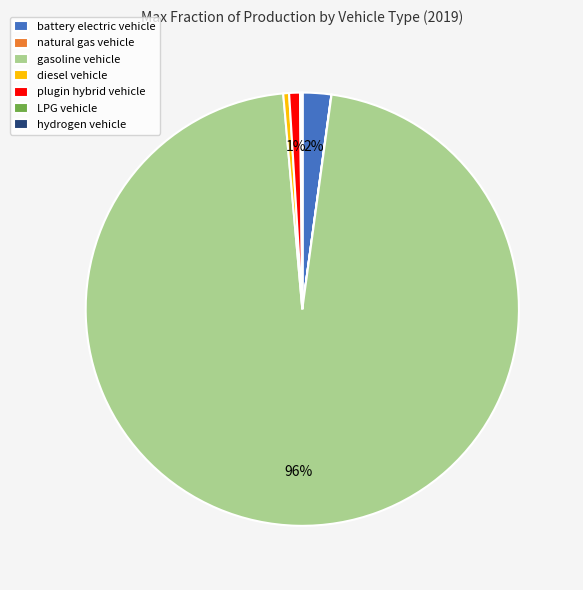

Do plugin hybrid vehicle and gasoline vehicle together represent more than half of the pie?

Yes